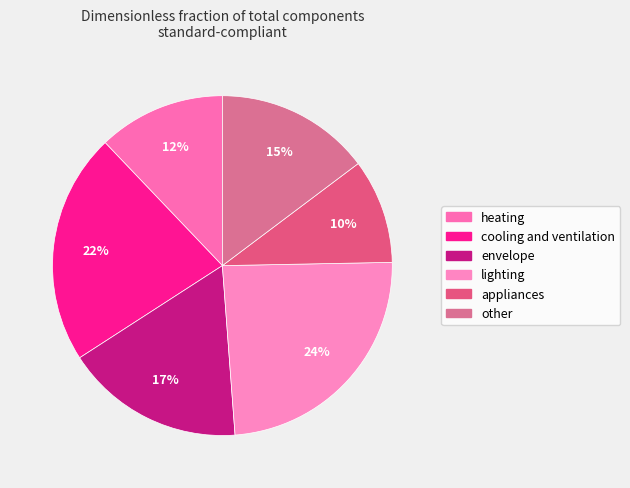

How many slices are in this pie chart?

6